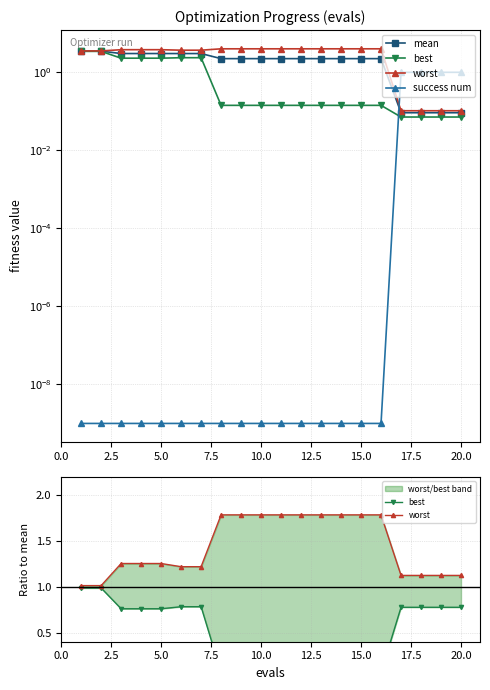

How many lines are shown in the chart?

4